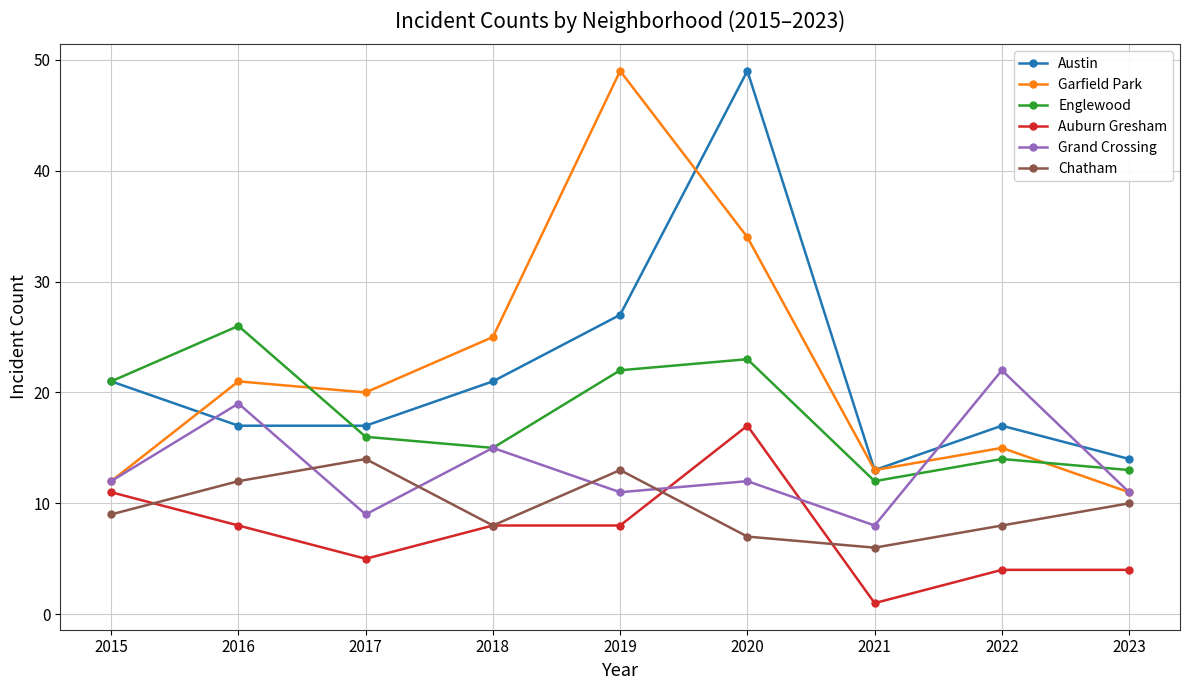

How many data points does each series have?

9